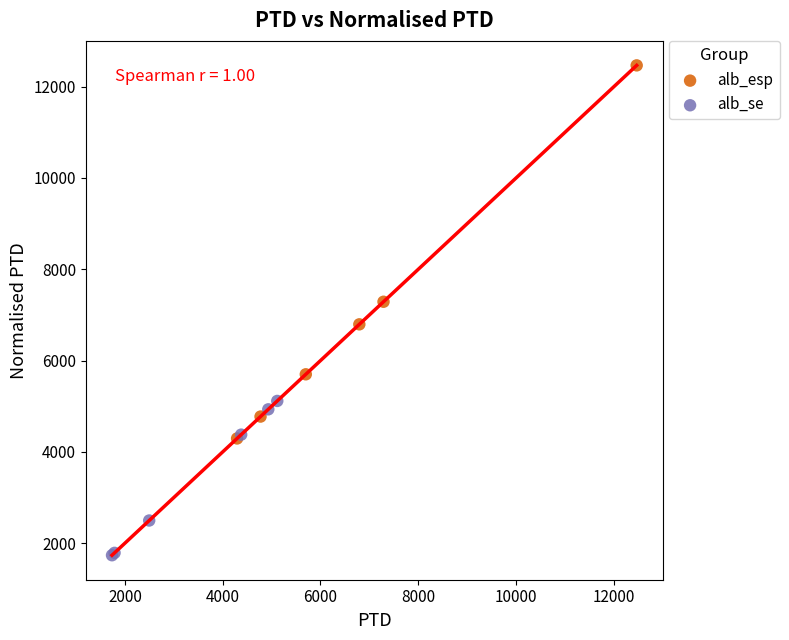

Which series has the largest Y range (max minus min)?

alb_esp